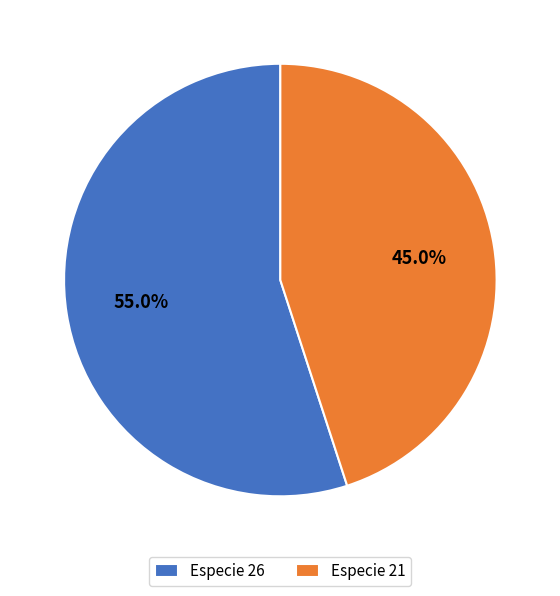

Rank the categories by value from highest to lowest.

Especie 26, Especie 21